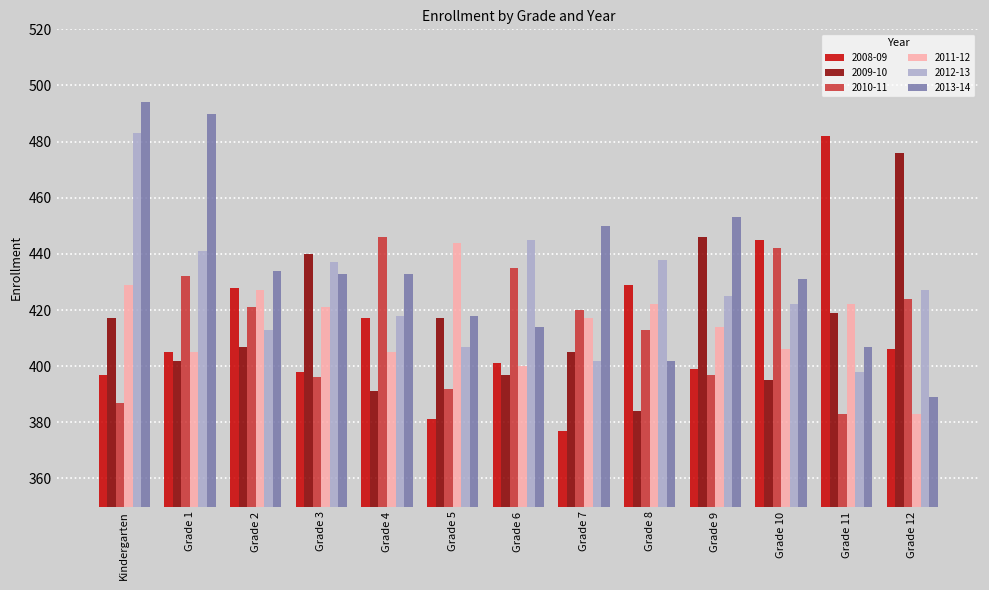

What is the total value across all series at Grade 6?

2492